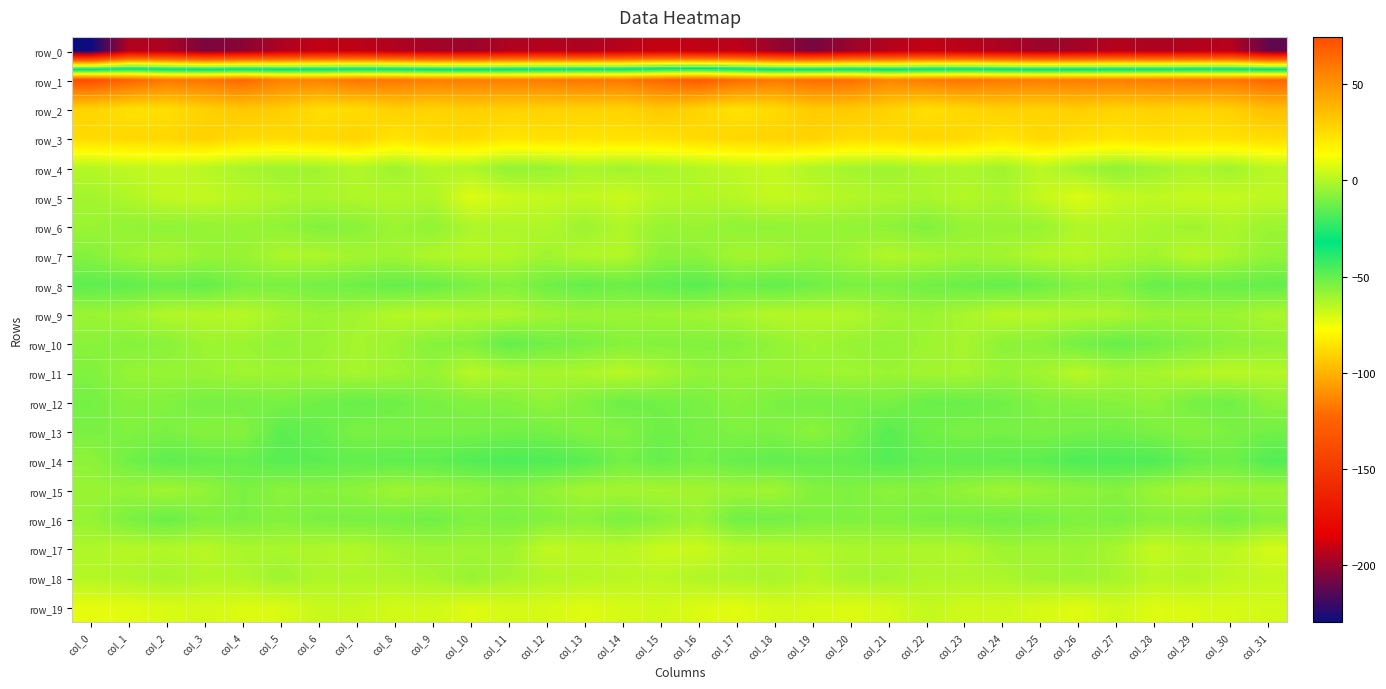

What is the smallest value displayed?

-229.7